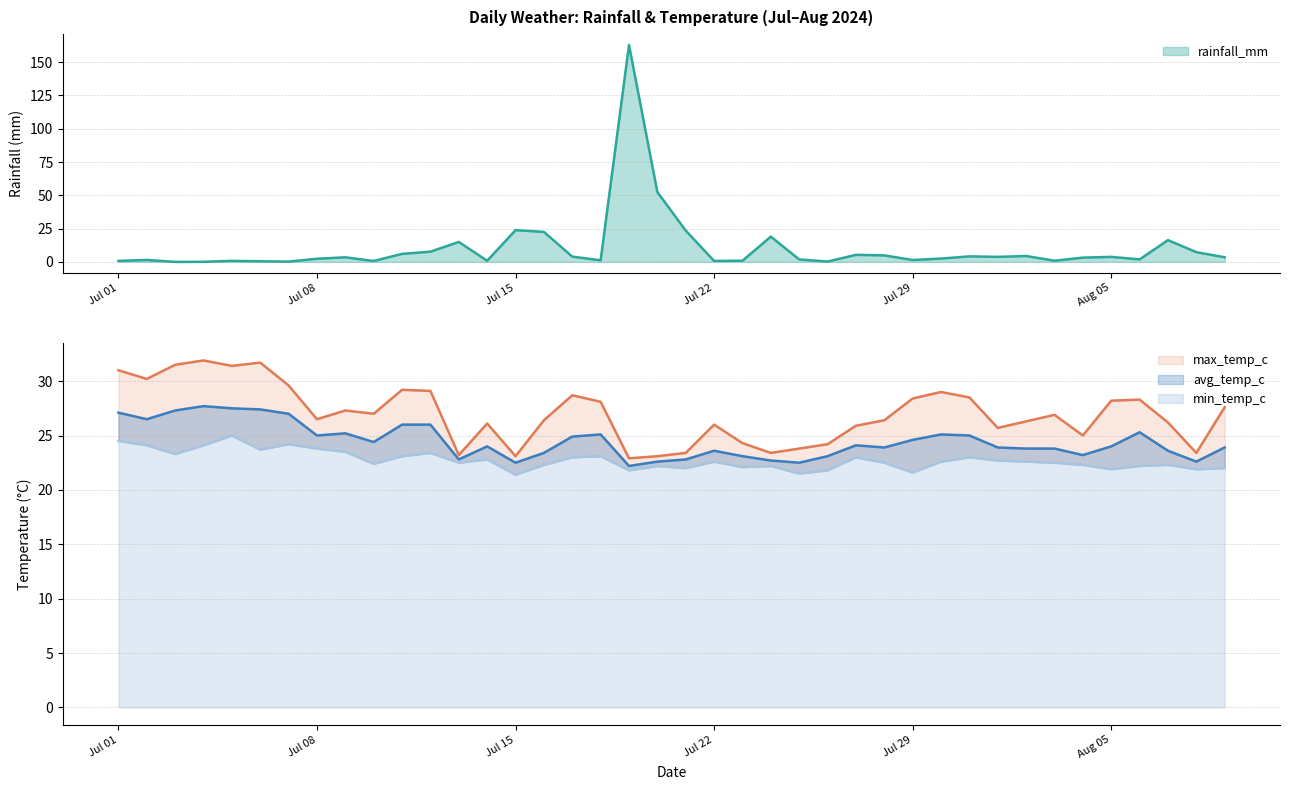

What is the maximum value for rainfall_mm?

162.9